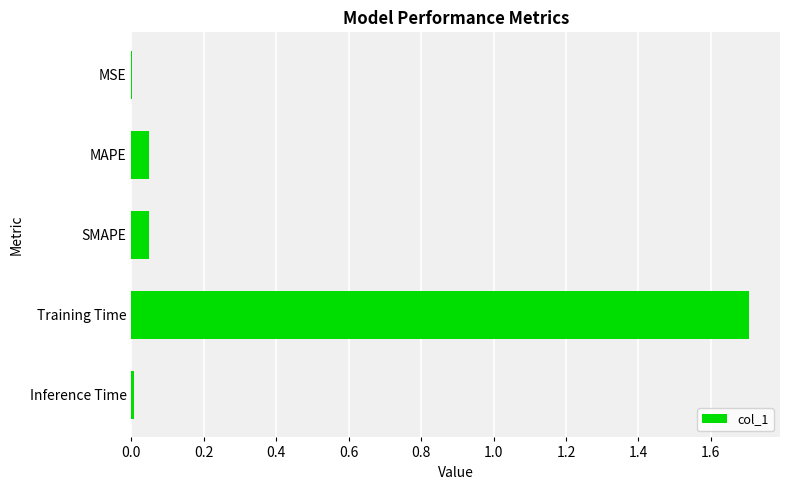

The chart shows a value of 0.0 at MAPE. True or false?

True